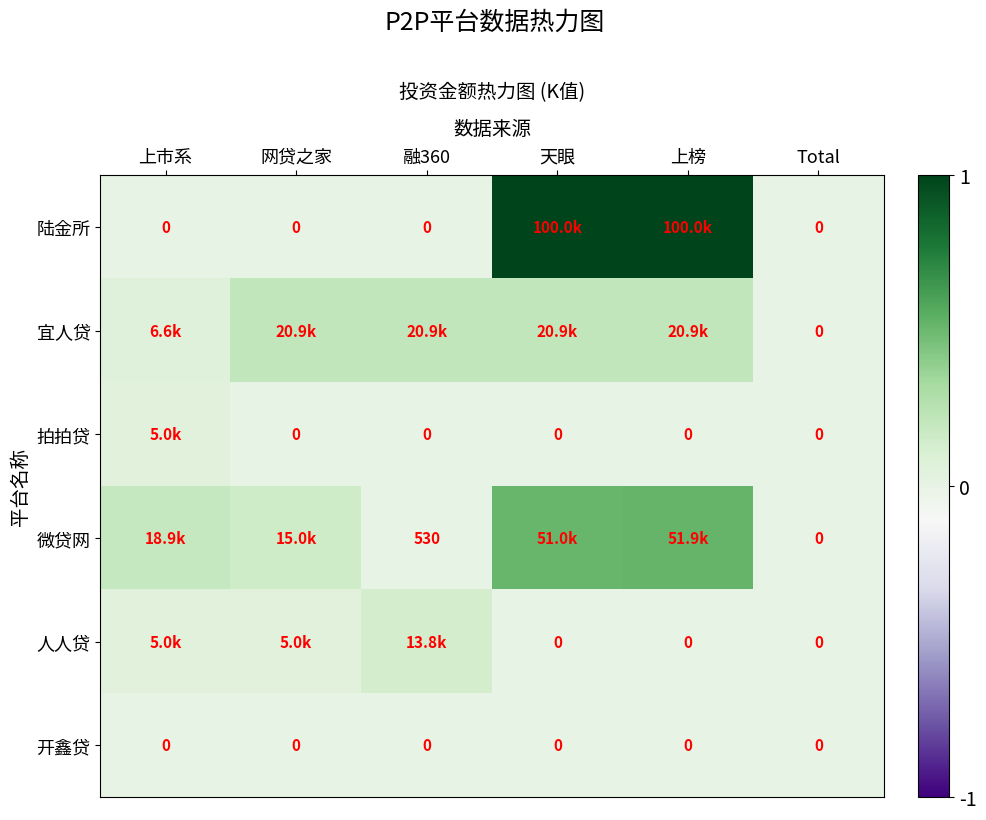

The value of 陆金所 at 上榜 is 1.7. True or false?

False